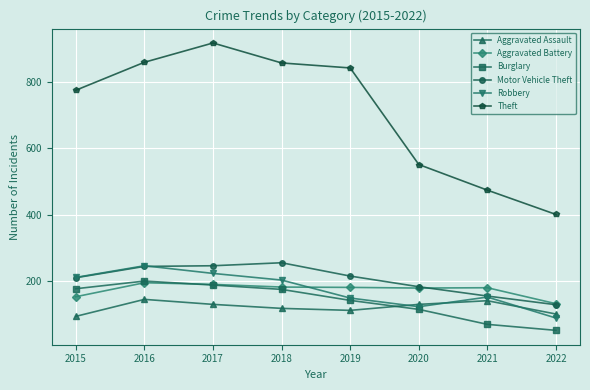

Count the number of categories in the chart.

8